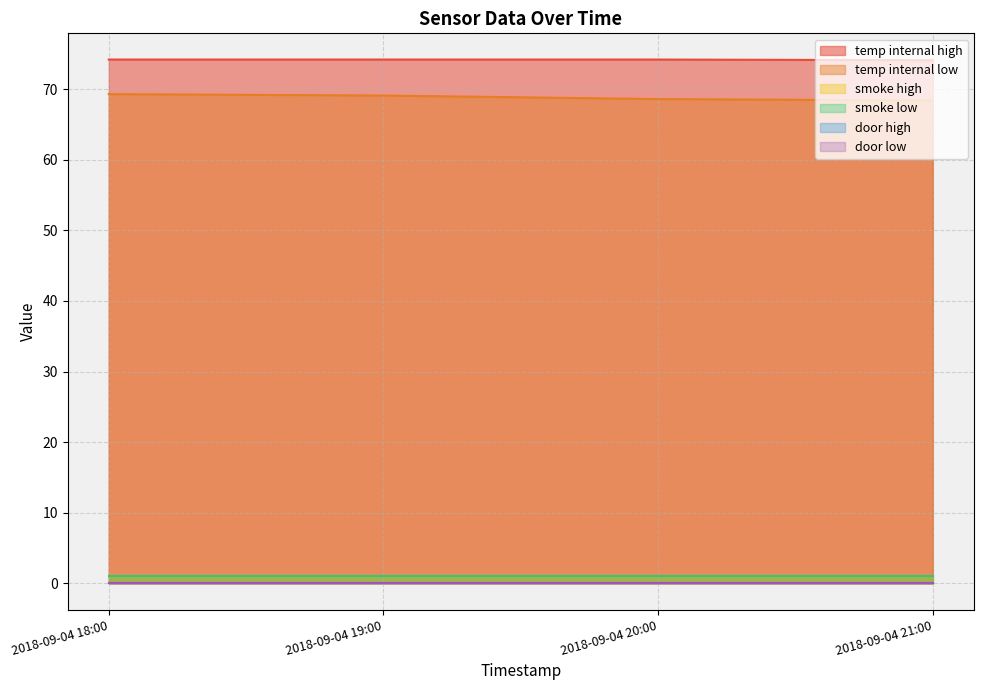

Is it true that temp_internal_high equals 74.2 at 2018-09-04 19:00?

True